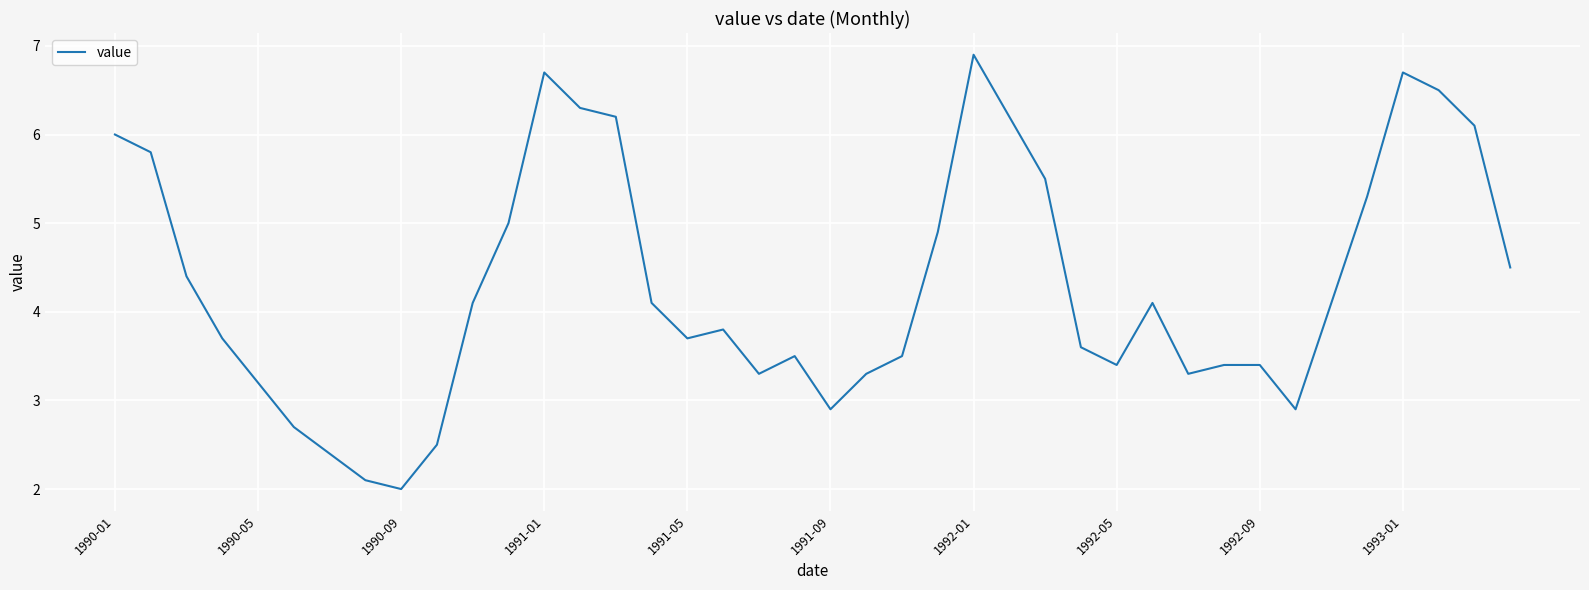

Does the chart have visible grid lines?

Yes